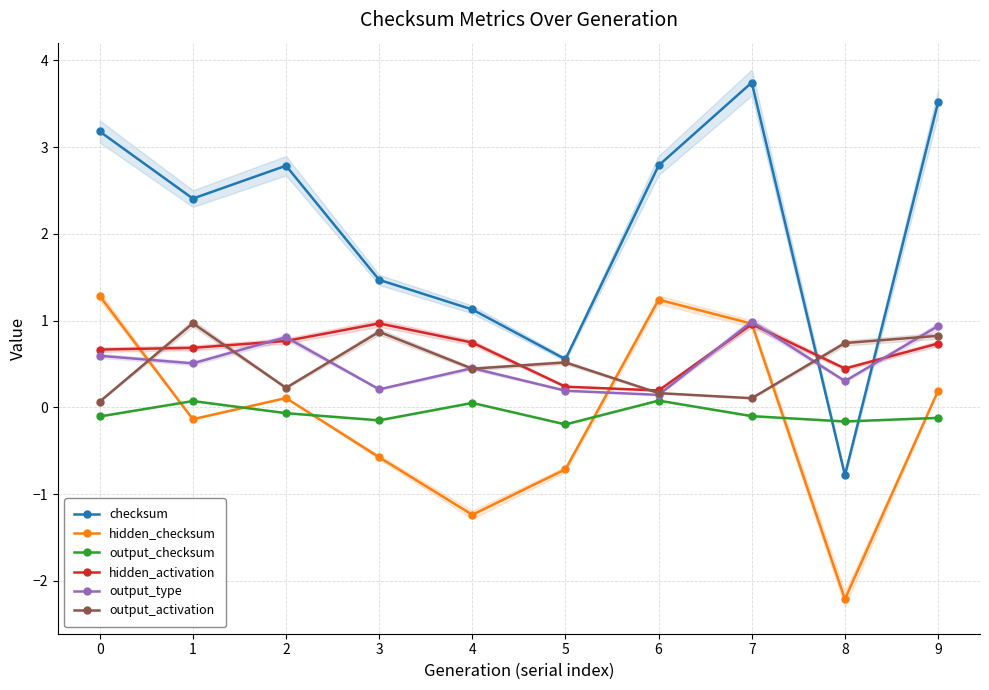

How many interior local valleys does the output_activation series have?

3